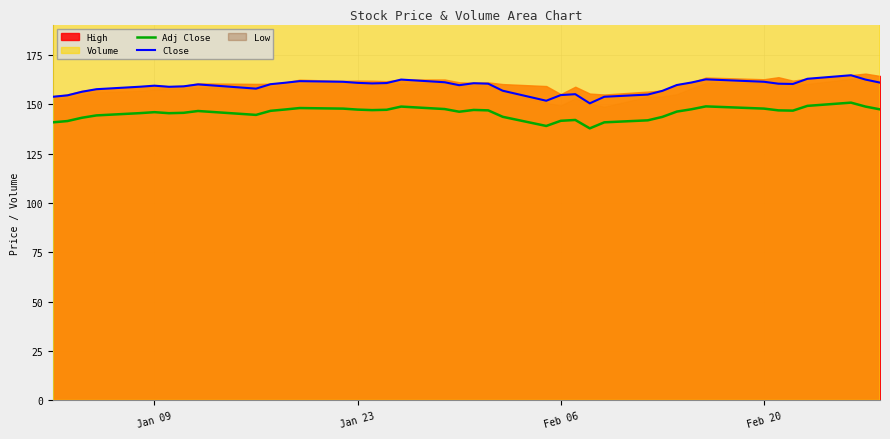

True or false: Close and Adj Close cross at least once.

False